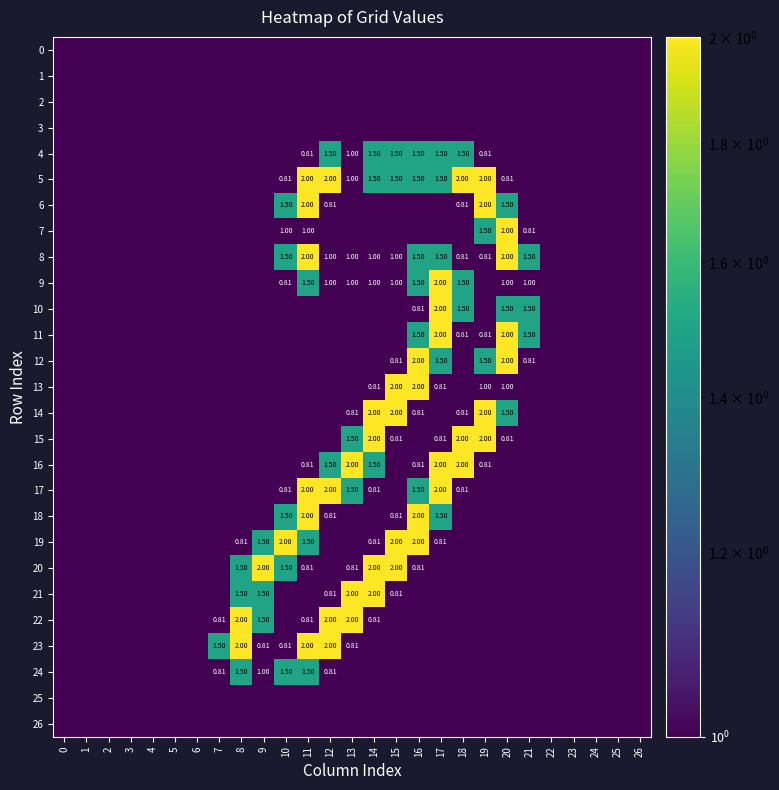

How many data points does each series have?

27